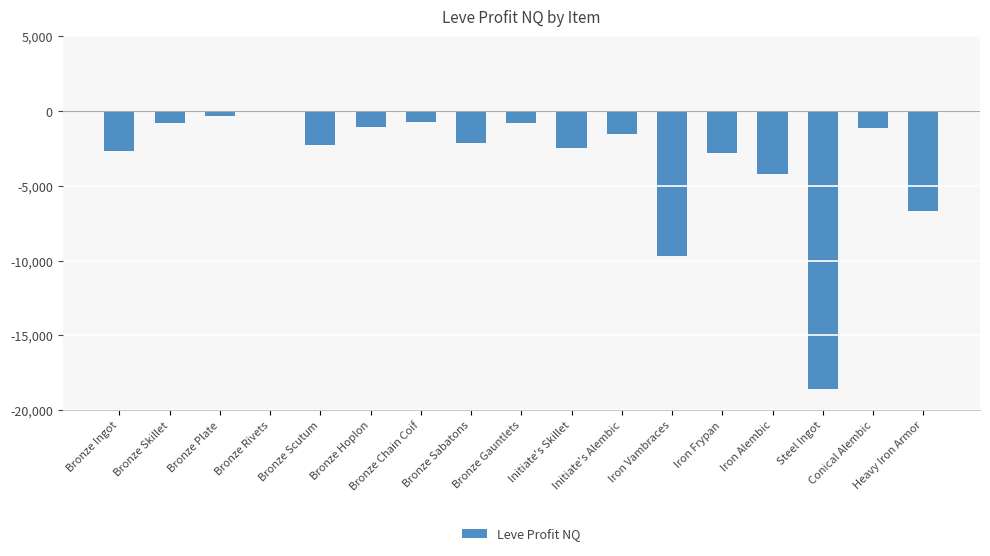

Reading right to left, list all the values displayed in this chart.

Heavy Iron Armor=-6667.0	Conical Alembic=-1131.0	Steel Ingot=-18592.0	Iron Alembic=-4205.5	Iron Frypan=-2778.5	Iron Vambraces=-9692.0	Initiate's Alembic=-1498.0	Initiate's Skillet=-2492.3	Bronze Gauntlets=-771.0	Bronze Sabatons=-2106.3	Bronze Chain Coif=-756.0	Bronze Hoplon=-1026.0	Bronze Scutum=-2232.0	Bronze Rivets=12.0	Bronze Plate=-344.6	Bronze Skillet=-786.0	Bronze Ingot=-2637.0